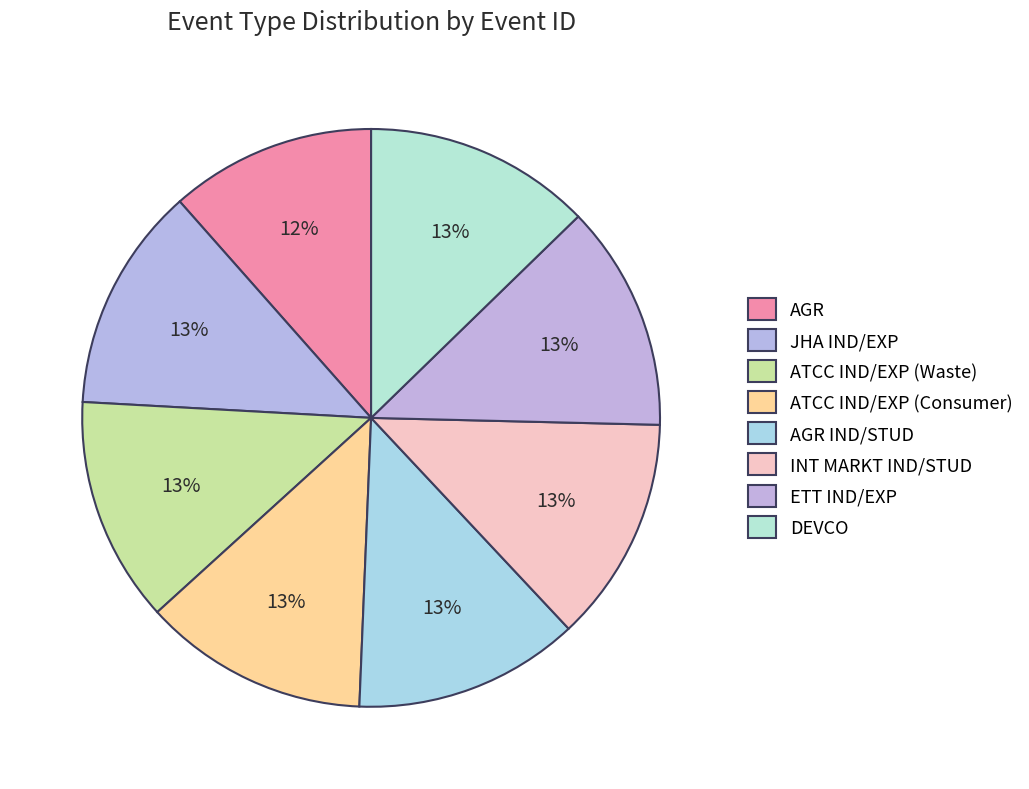

How many segments does this pie chart have?

8